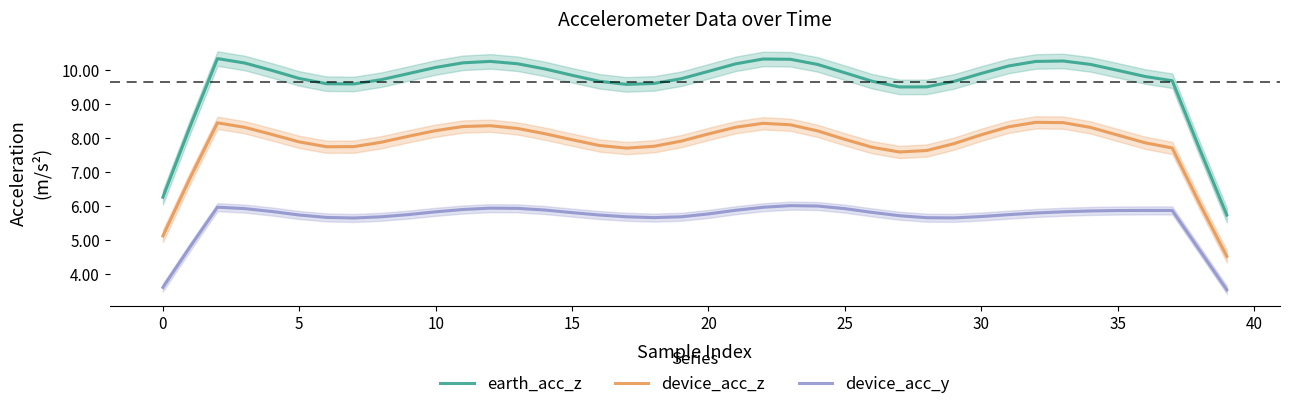

How many data points in device_acc_y are less than 5?

4